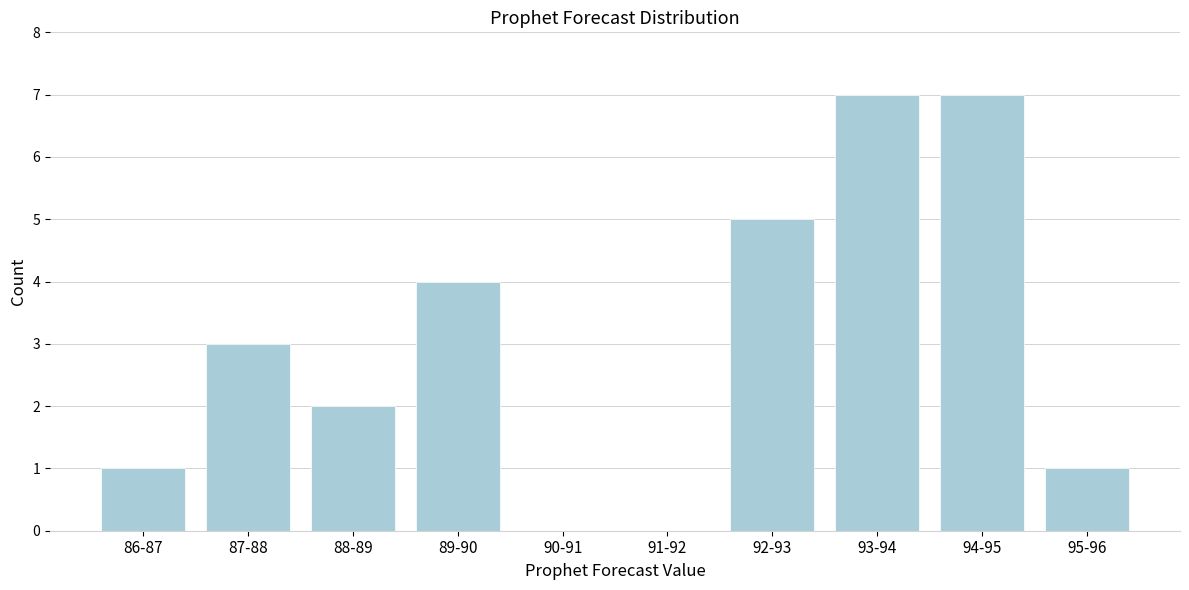

Reading left to right, list all the values displayed in this chart.

86-87=1	87-88=3	88-89=2	89-90=4	90-91=0	91-92=0	92-93=5	93-94=7	94-95=7	95-96=1